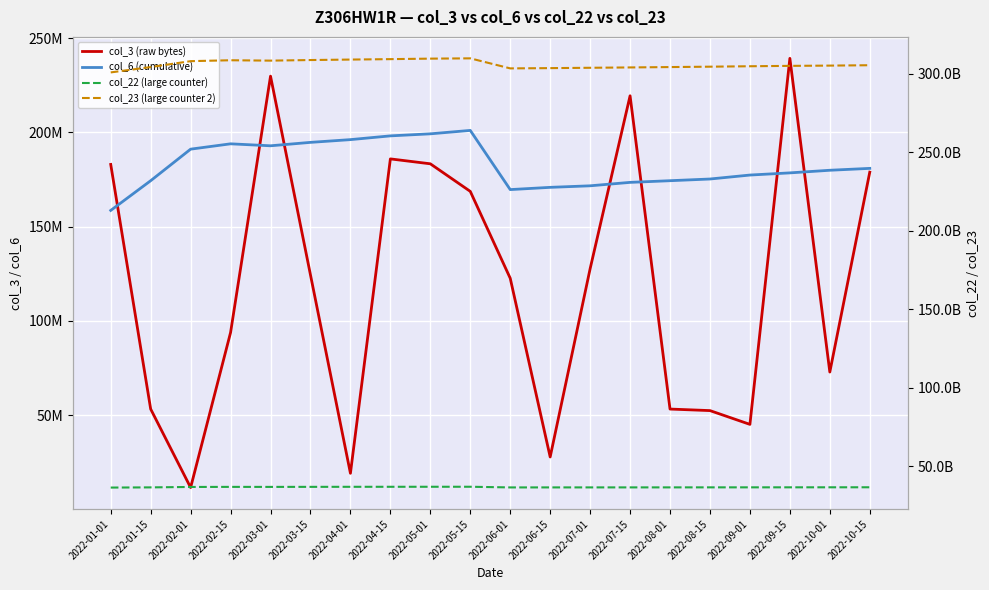

What is the difference between the second highest and second lowest values in the col_3 (raw bytes) series?

210810536